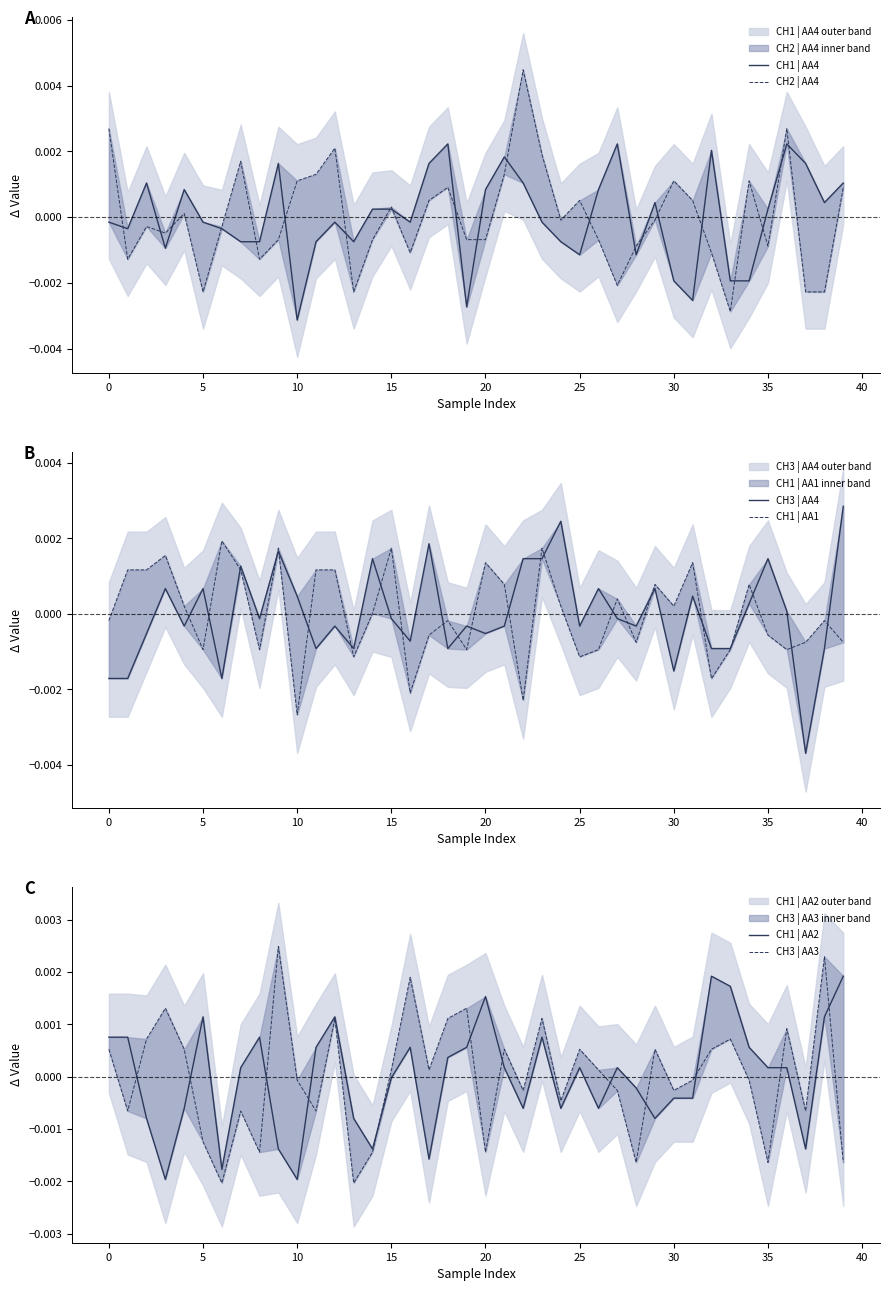

Is it true that CH1 | AA4 equals 0.0 at 40?

False